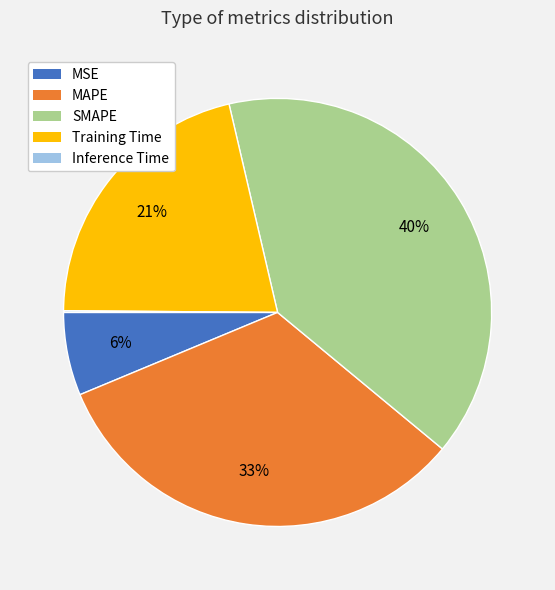

What is the largest slice in the pie chart?

SMAPE